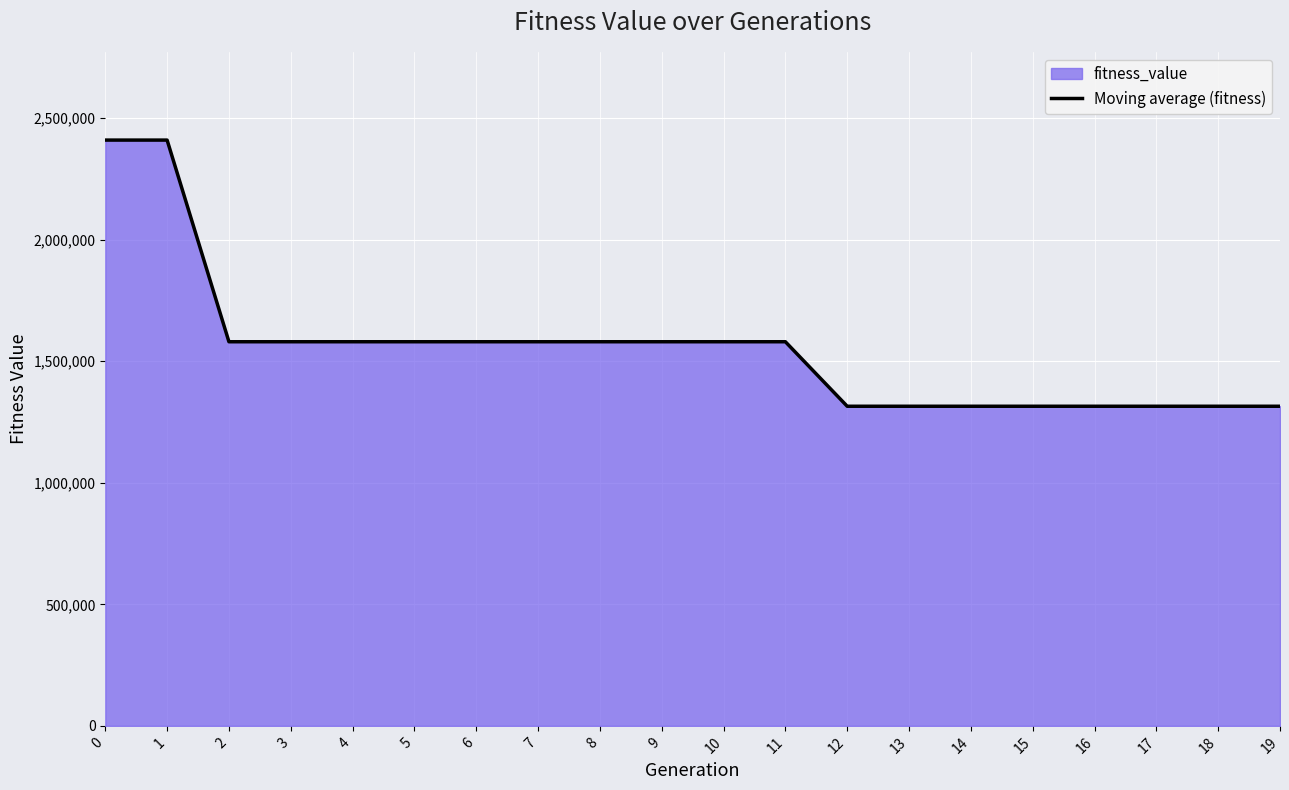

What is the smallest value displayed?

1314697.7